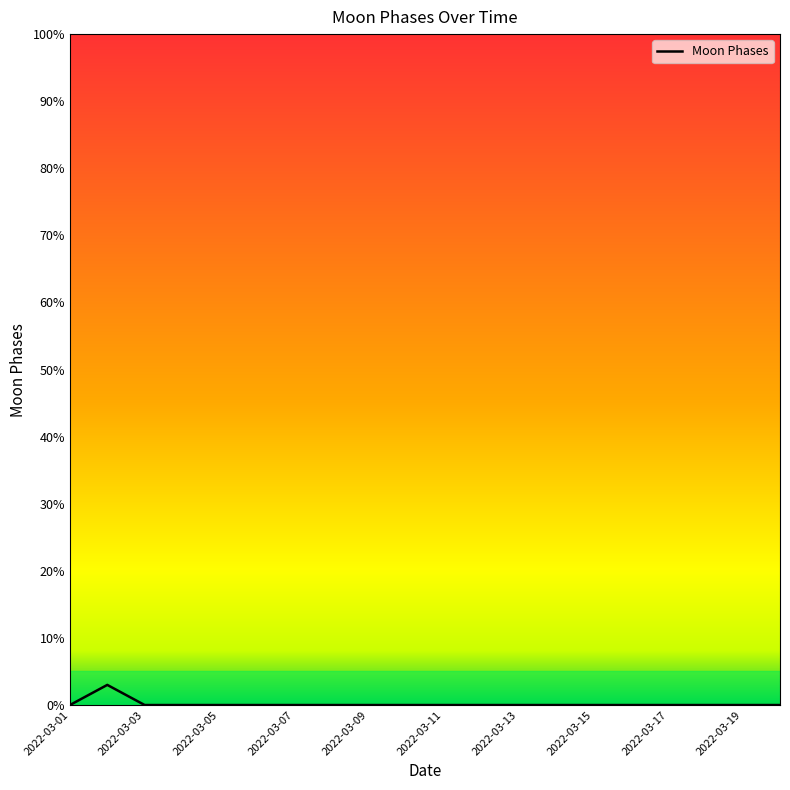

What is the greatest value displayed?

3